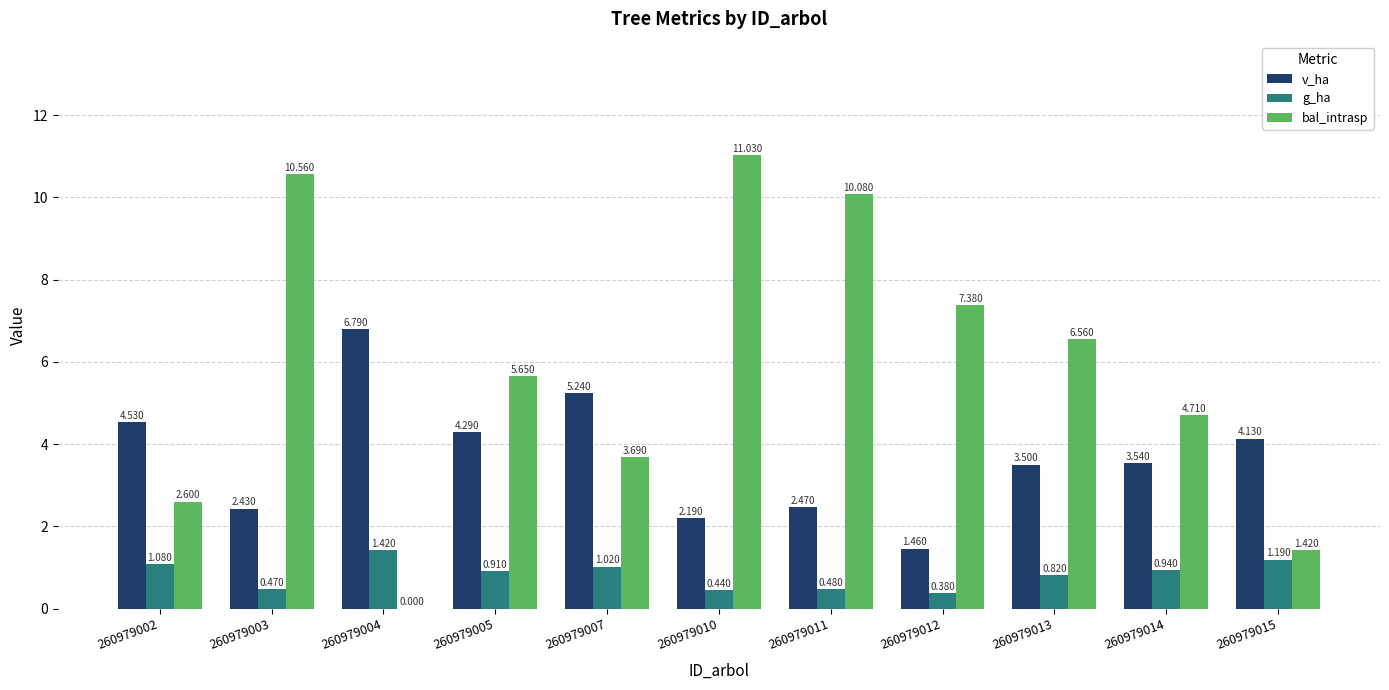

How many groups of bars are there?

11